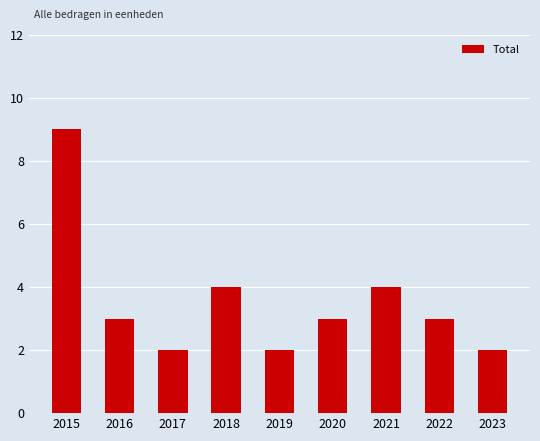

At which category does the chart reach its peak across all series?

2015